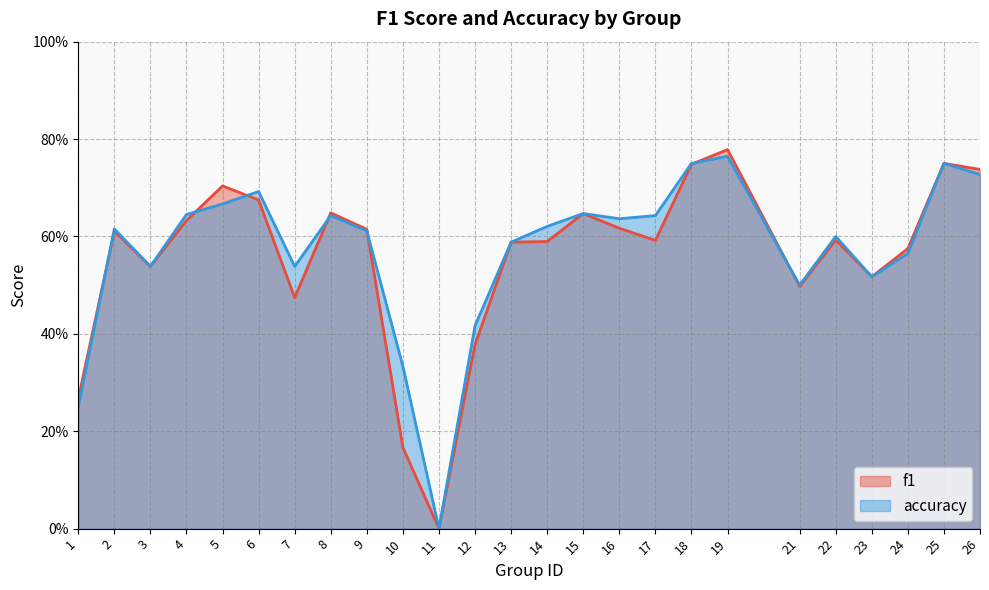

What is the difference between the accuracy values at 10 and 25?

0.4